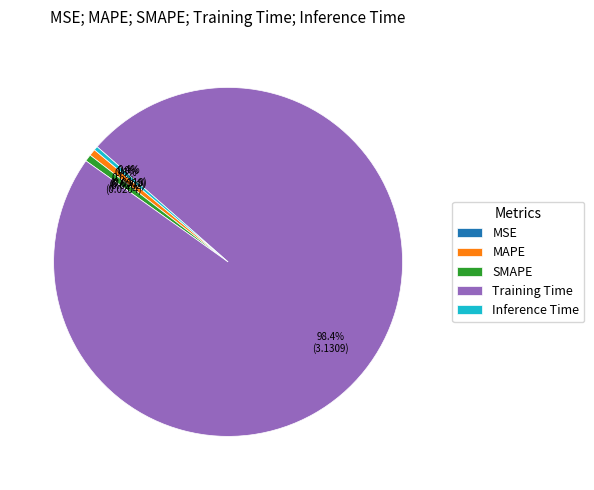

How much of the chart is everything except Inference Time?

99.6%